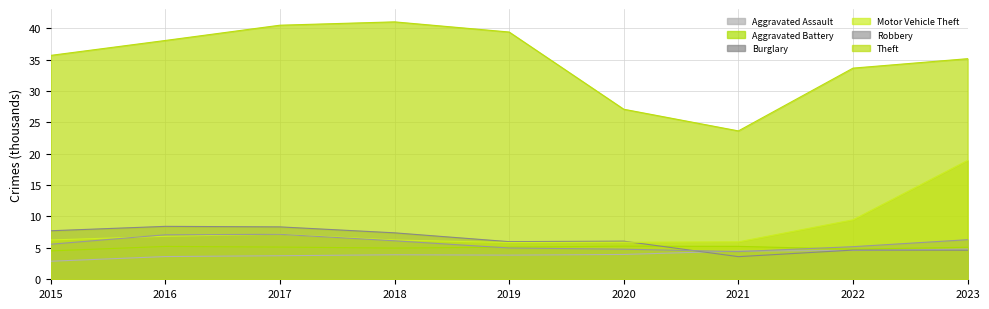

At which label does Motor Vehicle Theft first exceed 6?

2015